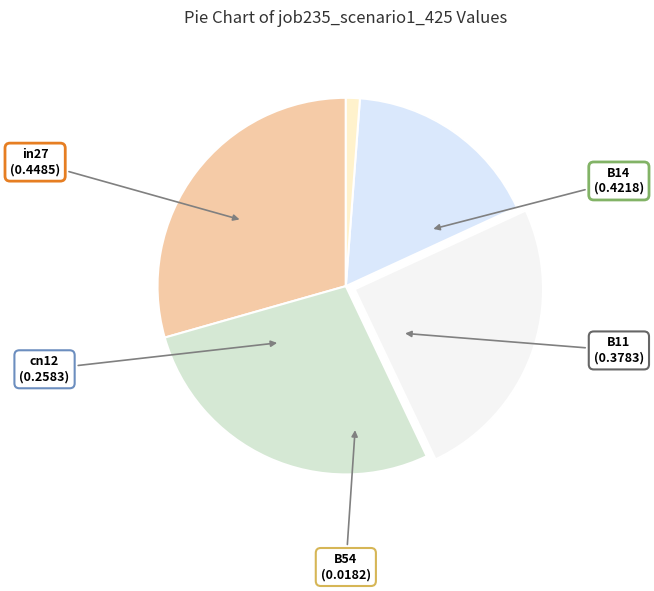

How many slices are in this pie chart?

5